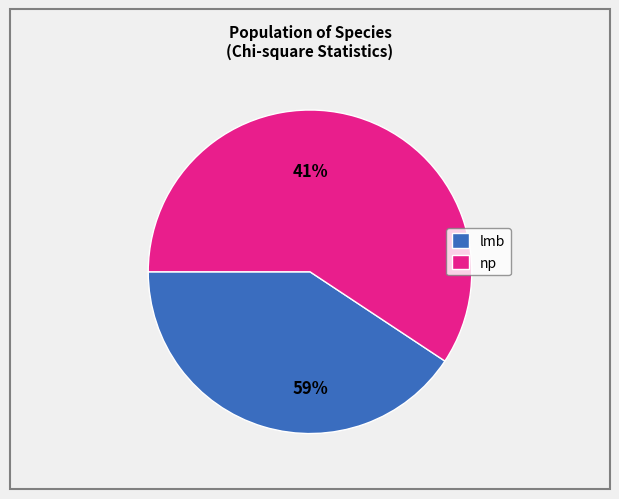

Which has a higher value, 6 or lmb?

lmb